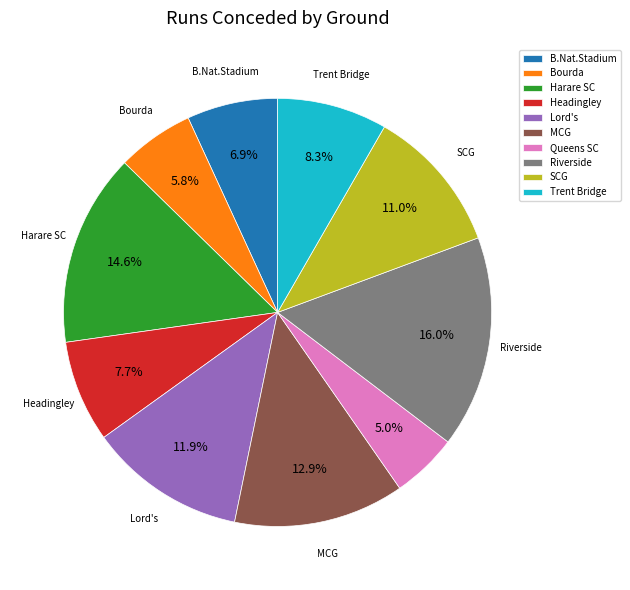

Which category has the biggest portion of the pie?

Riverside